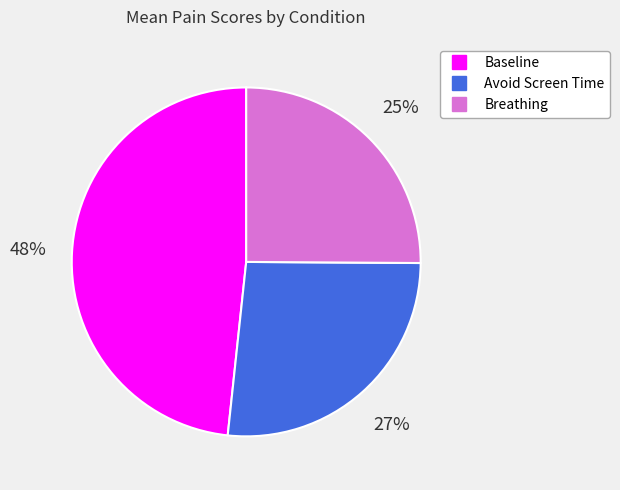

Count the number of slices in the pie.

3